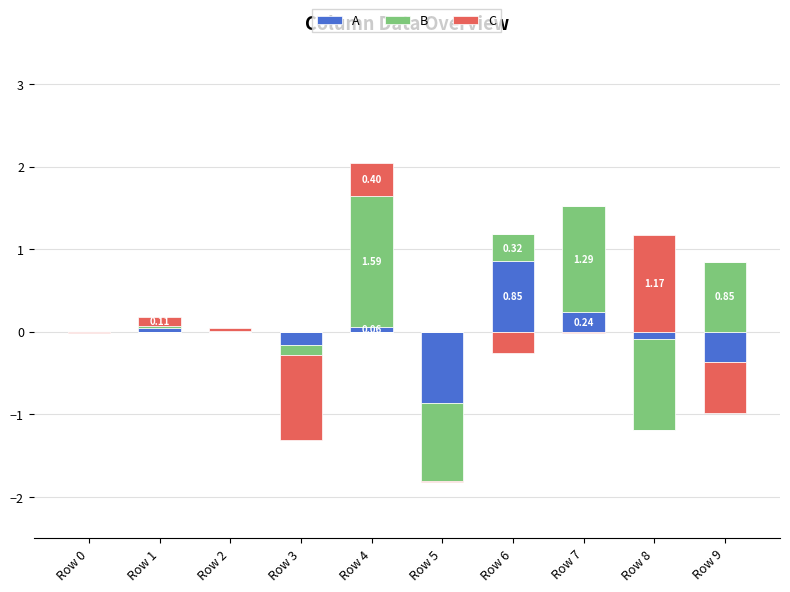

Between Row 1 and Row 7, which series saw the biggest shift?

B